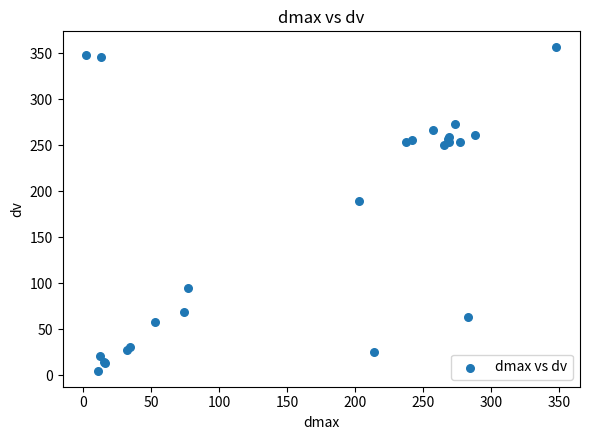

What Y value in the scatter plot is closest to 180?

189